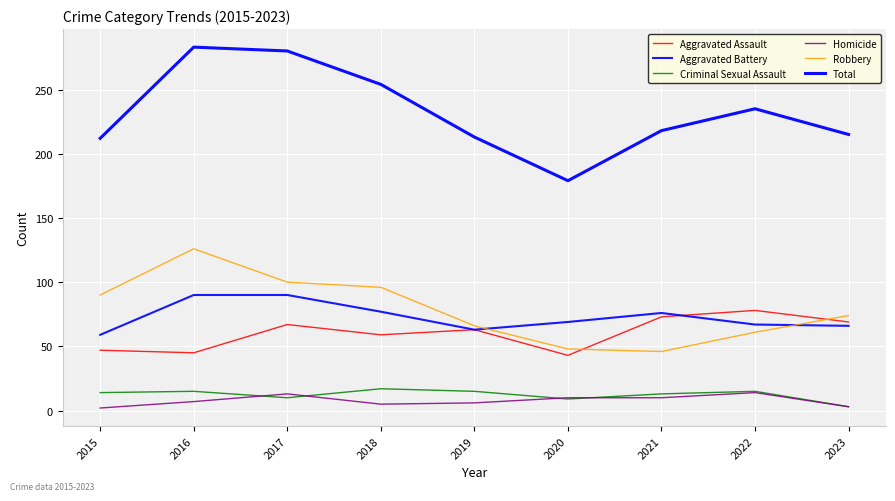

Rank the categories by Total value from highest to lowest.

2016, 2017, 2018, 2022, 2021, 2023, 2019, 2015, 2020